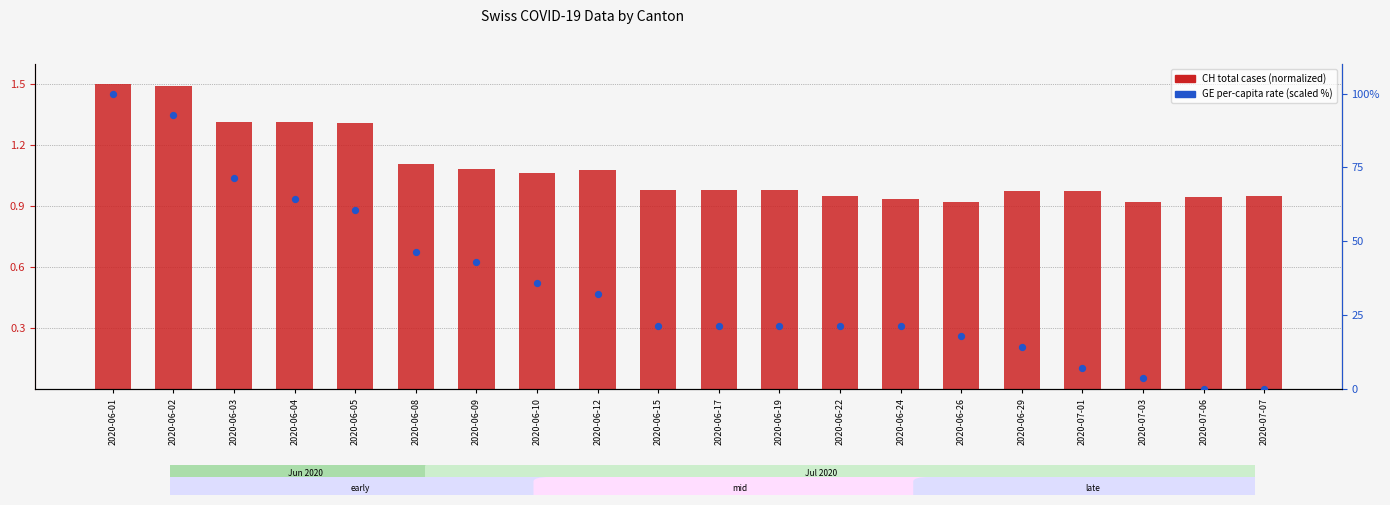

What is the total value across all series at 2020-06-19?

22.4